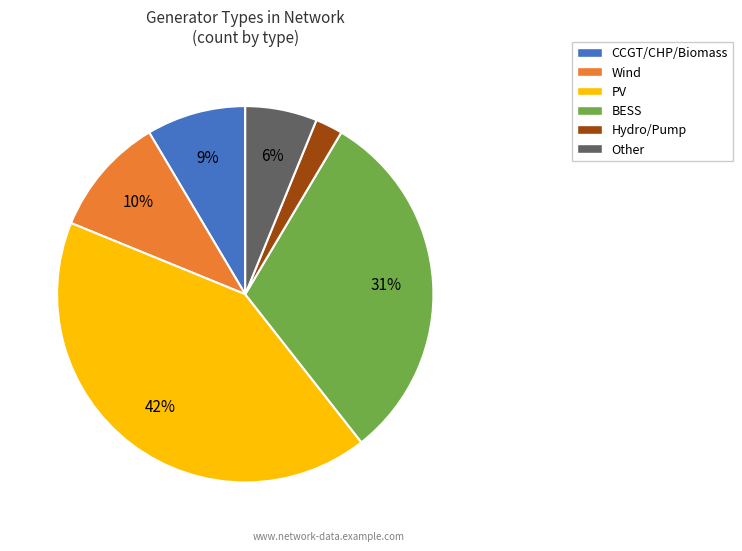

What is the largest slice in the pie chart?

PV